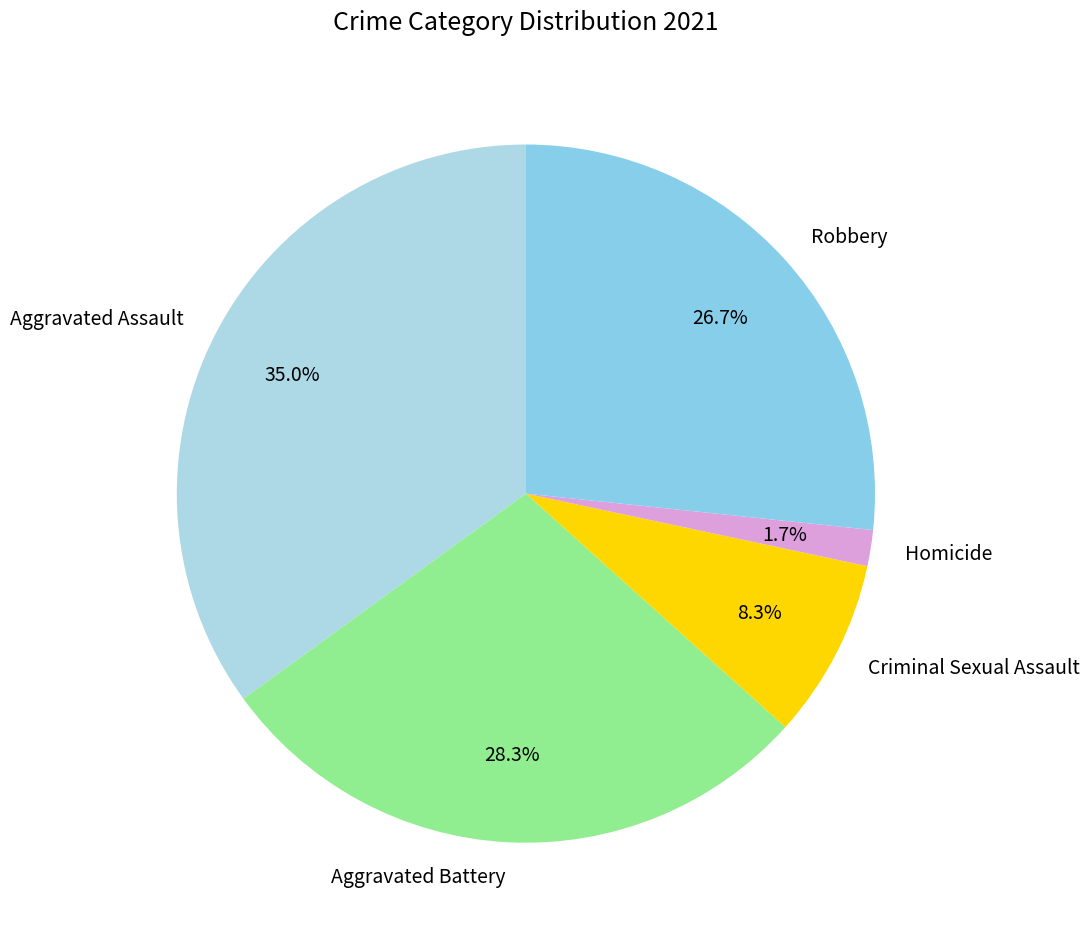

Rank the categories by value from highest to lowest.

Aggravated Assault, Aggravated Battery, Robbery, Criminal Sexual Assault, Homicide